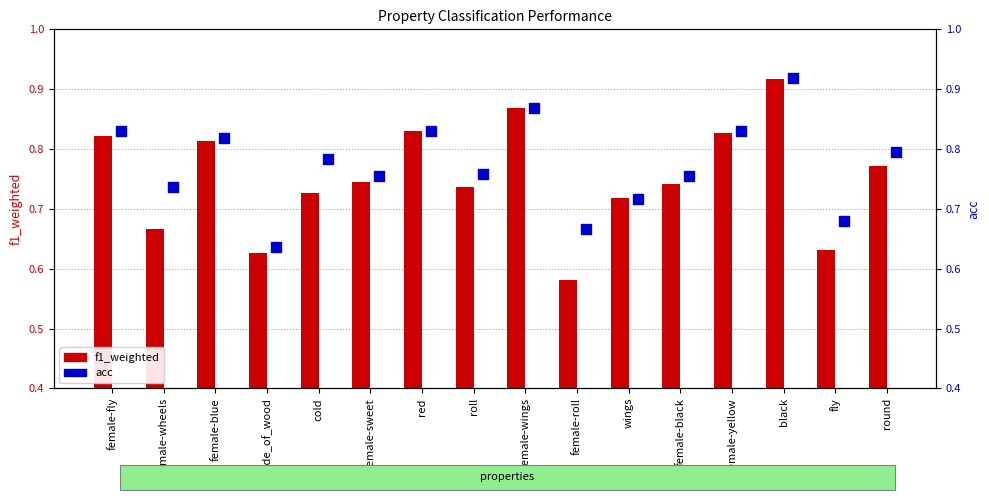

Which series has the widest spread of Y values?

f1_weighted